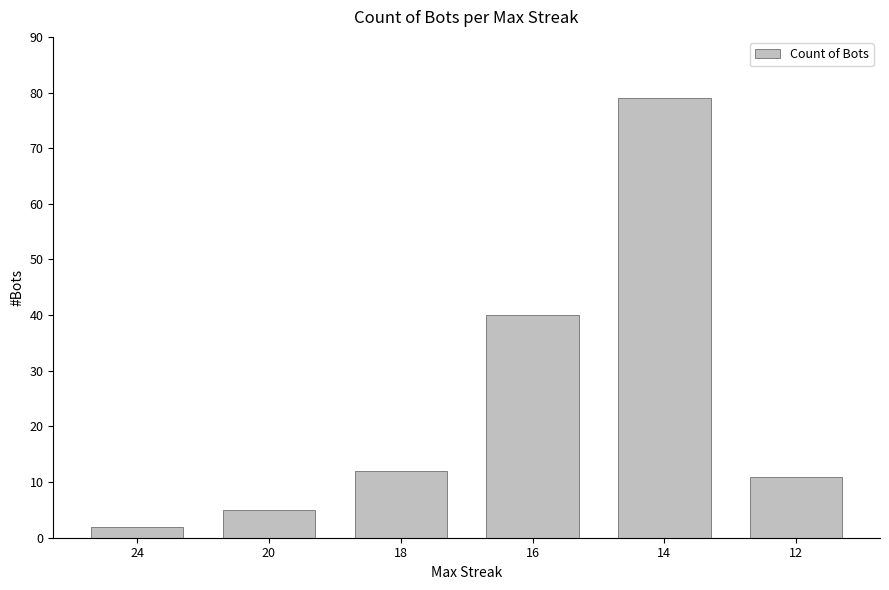

What is the average value?

25